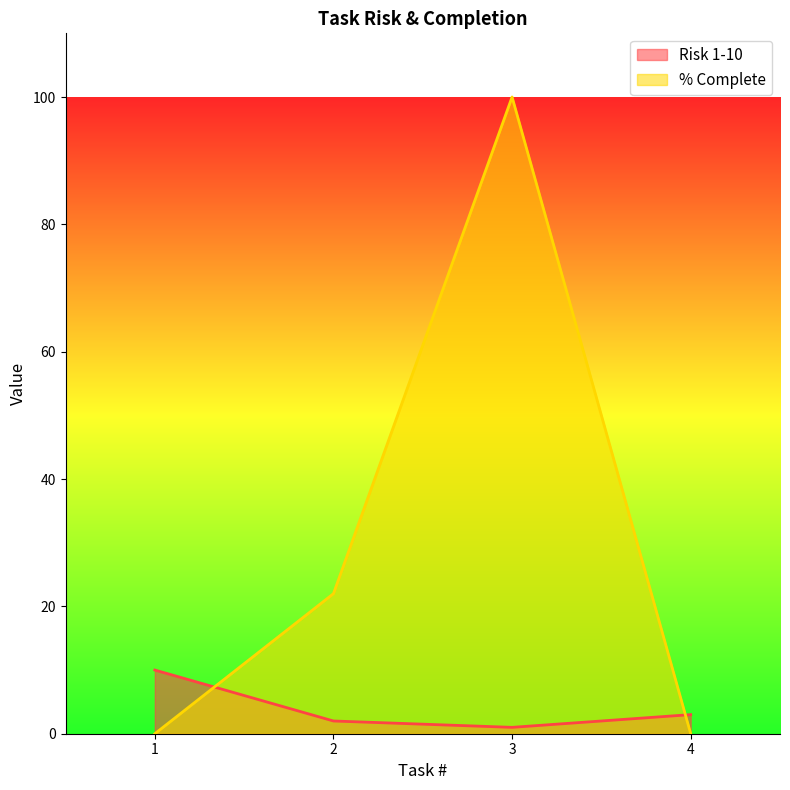

Reading left to right, list all the values displayed in this chart.

Risk 1-10: 1=10	2=2	3=1	4=3
% Complete: 1=0	2=22	3=100	4=0